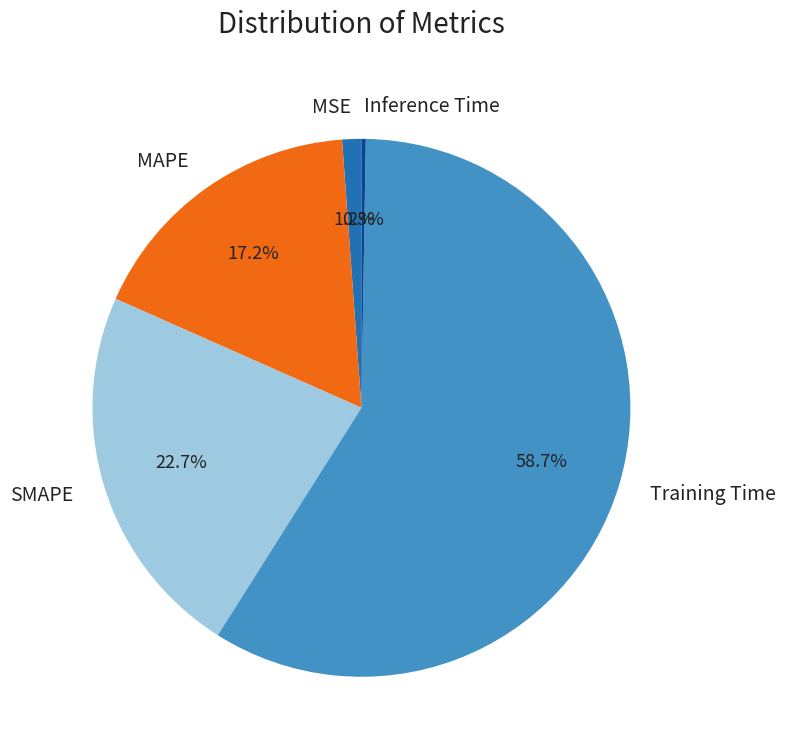

To the nearest percent, what percentage of the pie is Training Time?

59%